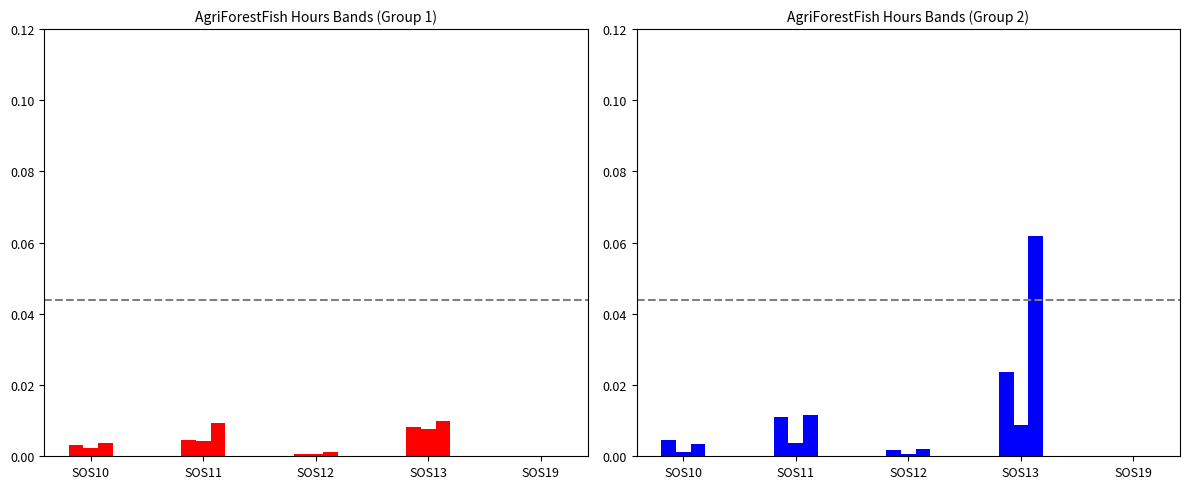

The value of 45_49 at SOS19 is 0.0. True or false?

False